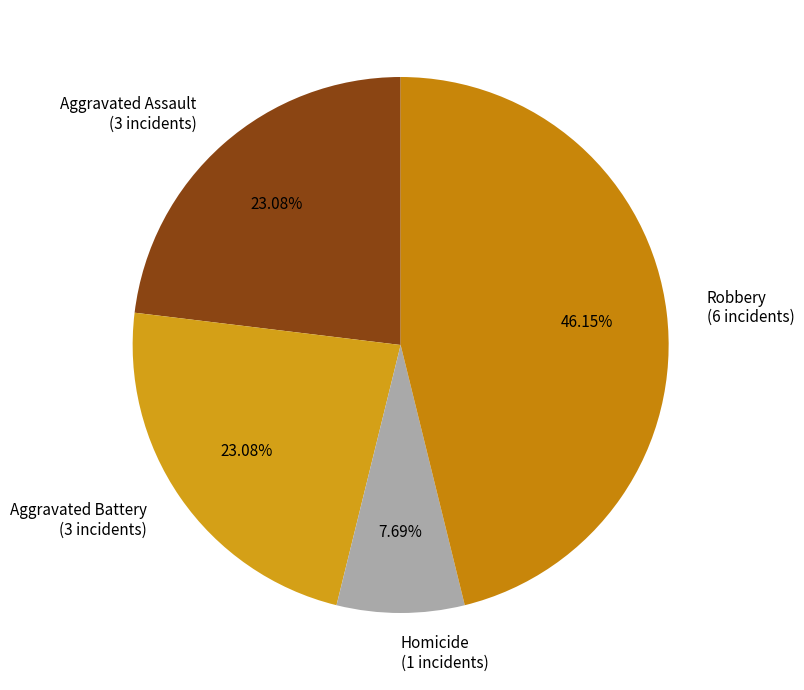

Approximately how many times larger is the value at Robbery (6 incidents) compared to Homicide (1 incidents)?

6.0